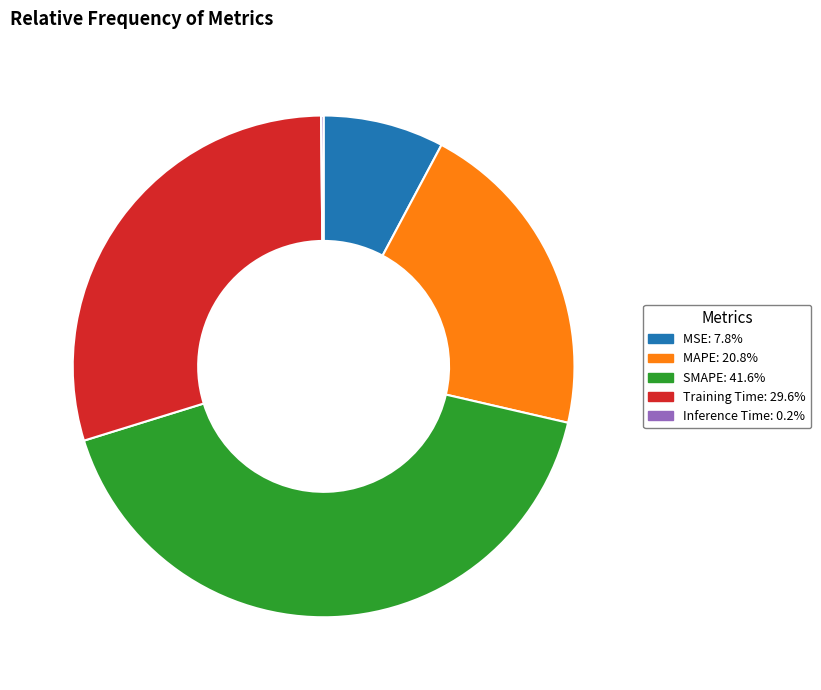

Is the sum of MAPE: 20.8% and SMAPE: 41.6% greater than half?

Yes